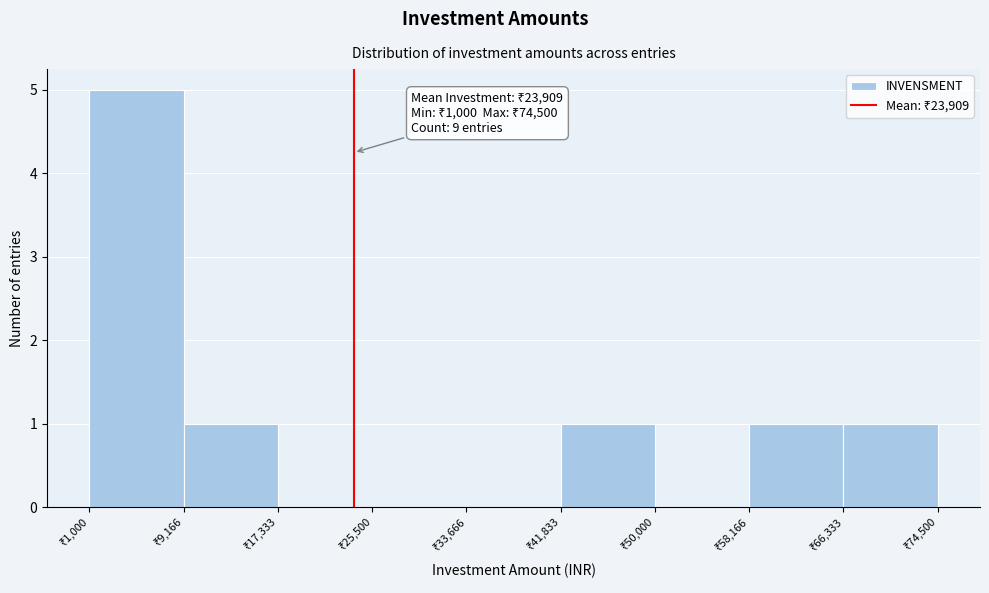

Over which range of the x-axis is the bar tallest?

1000 to 9000